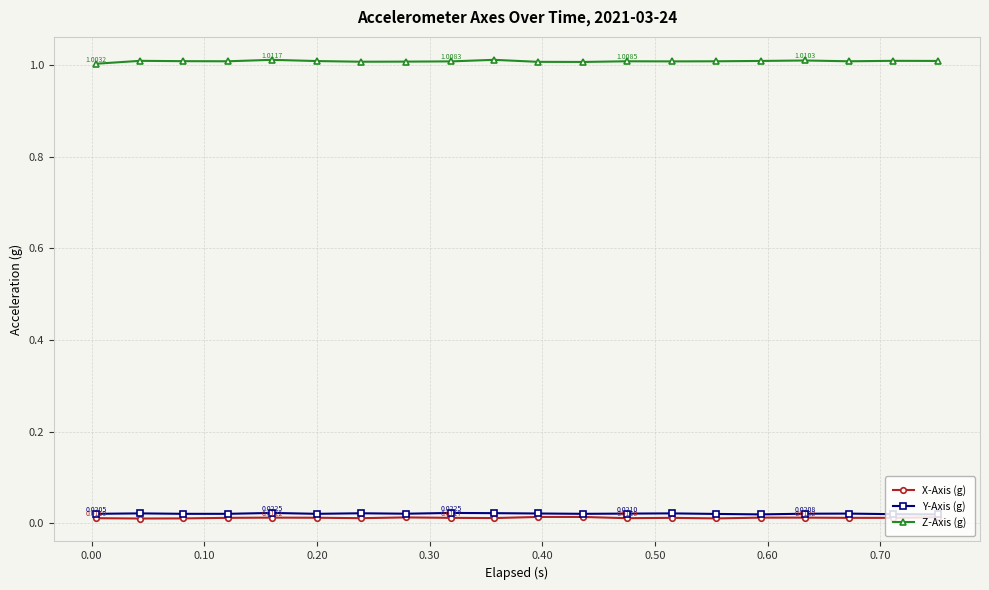

True or false: Z-Axis (g) and Y-Axis (g) intersect in this chart.

False